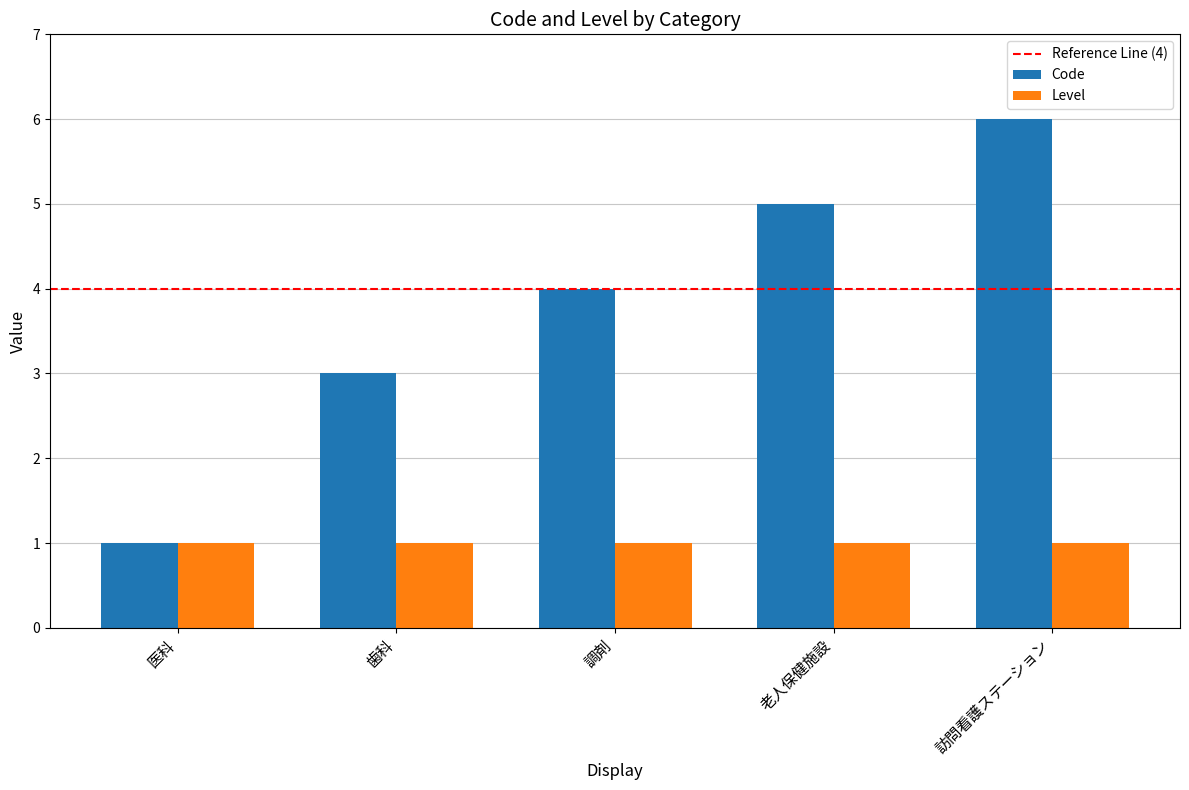

At which category does the chart reach its peak across all series?

訪問看護ステーション